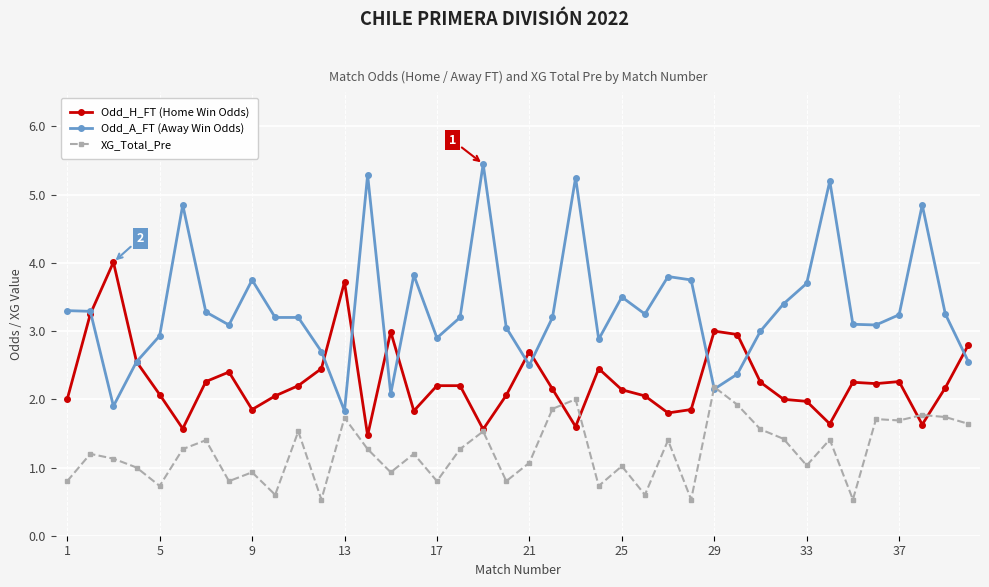

What is the smallest value displayed?

0.5